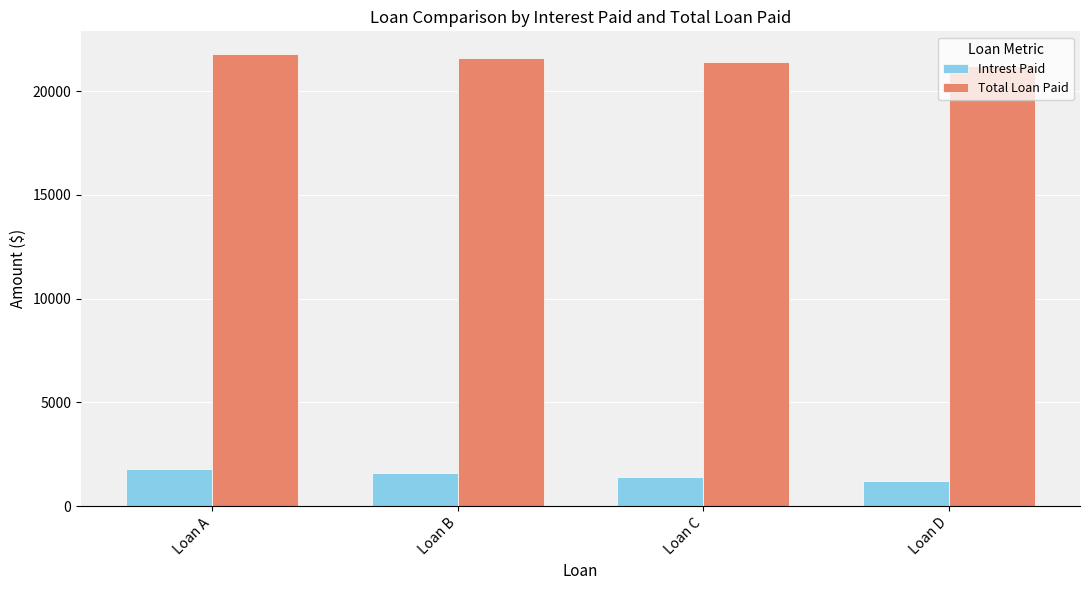

List the series in order of their peak value, lowest first.

Intrest Paid, Total Loan Paid